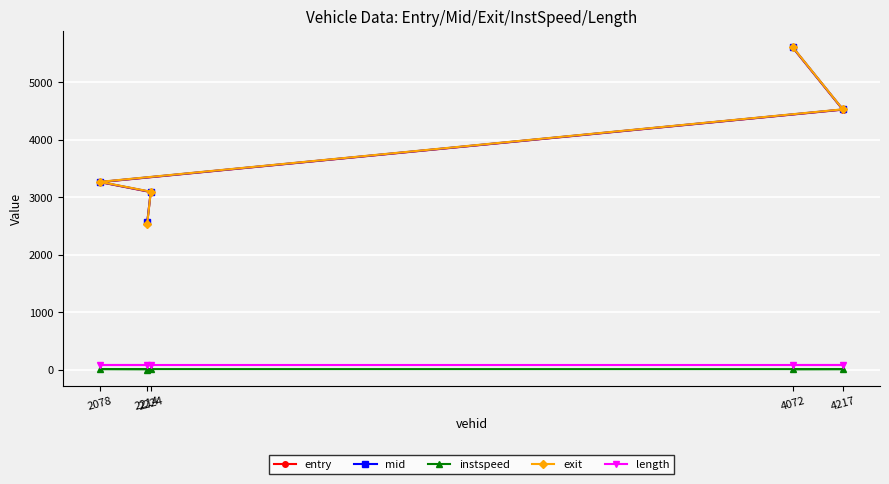

How many lines are shown in the chart?

5